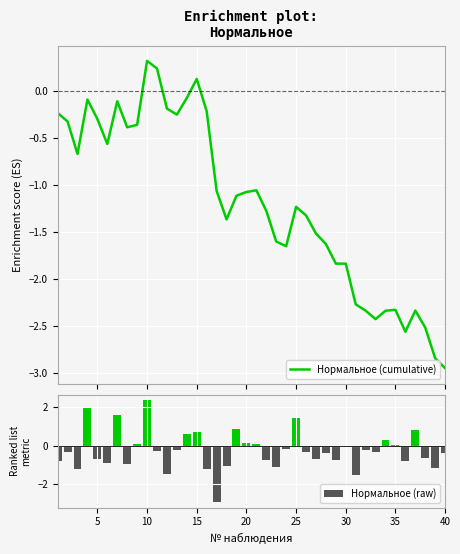

At which label does Нормальное (raw) reach its peak?

10